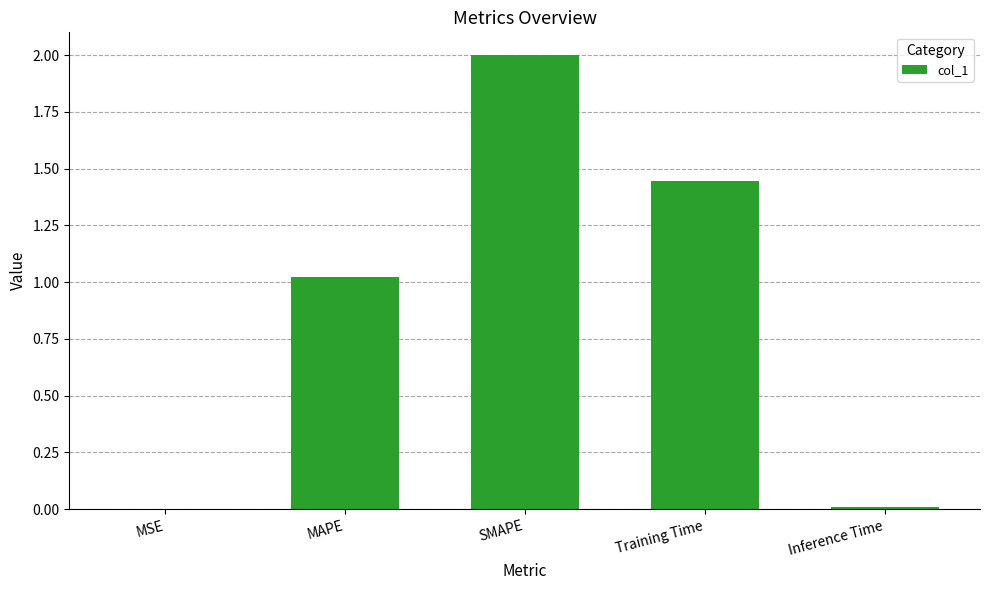

Are the bars horizontal?

No